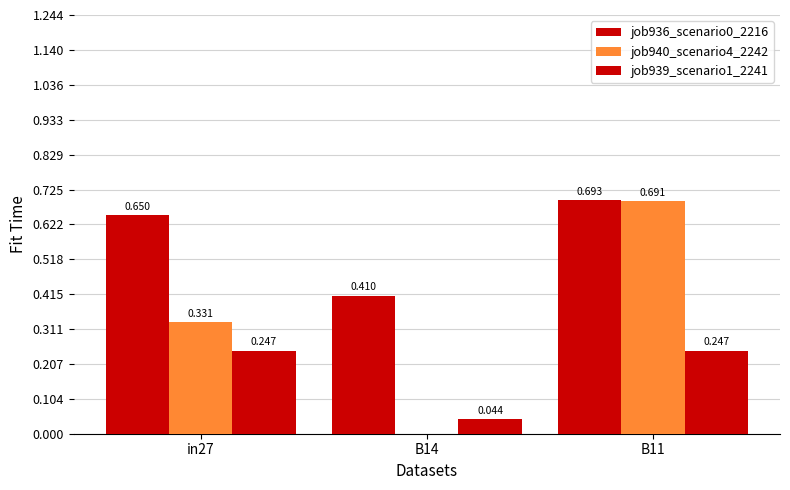

The value of job939_scenario1_2241 at B14 is 0.0. True or false?

True